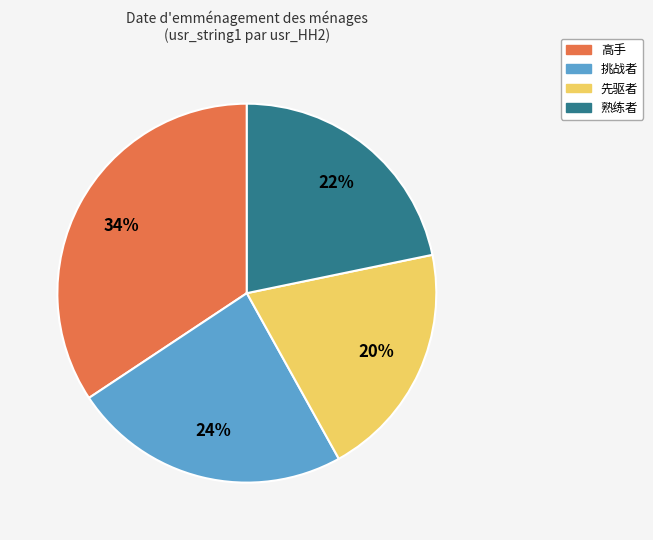

Which category has the biggest portion of the pie?

高手